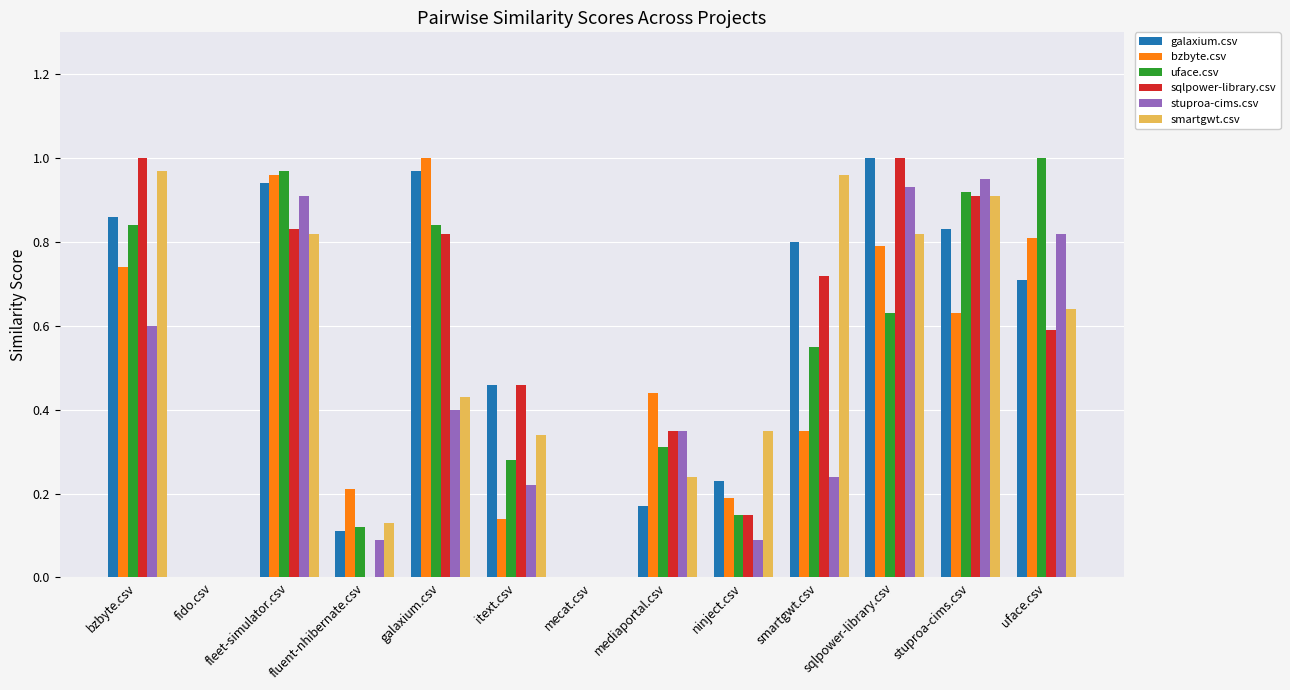

Which series has the largest total across all categories?

galaxium.csv